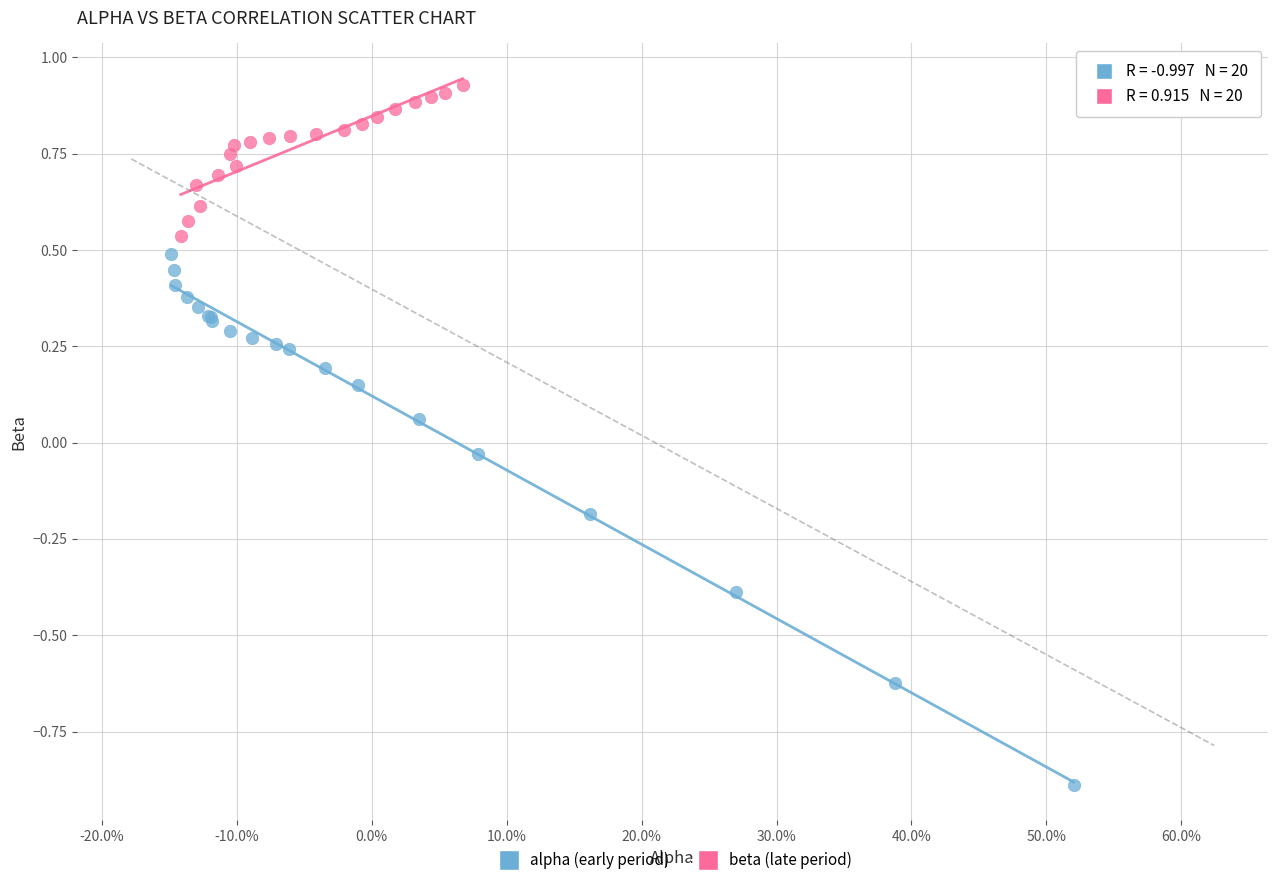

Which series reaches the maximum Y coordinate?

beta (late period)